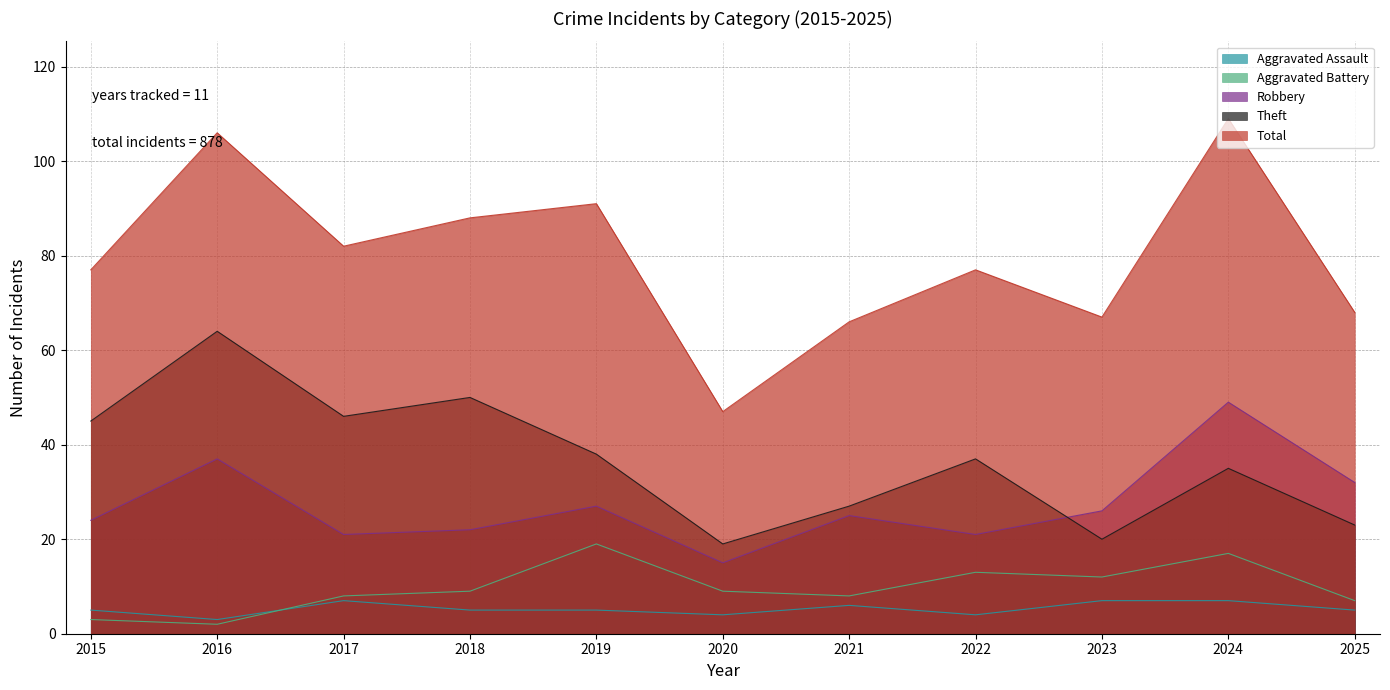

How many data points in Robbery are less than 25?

5